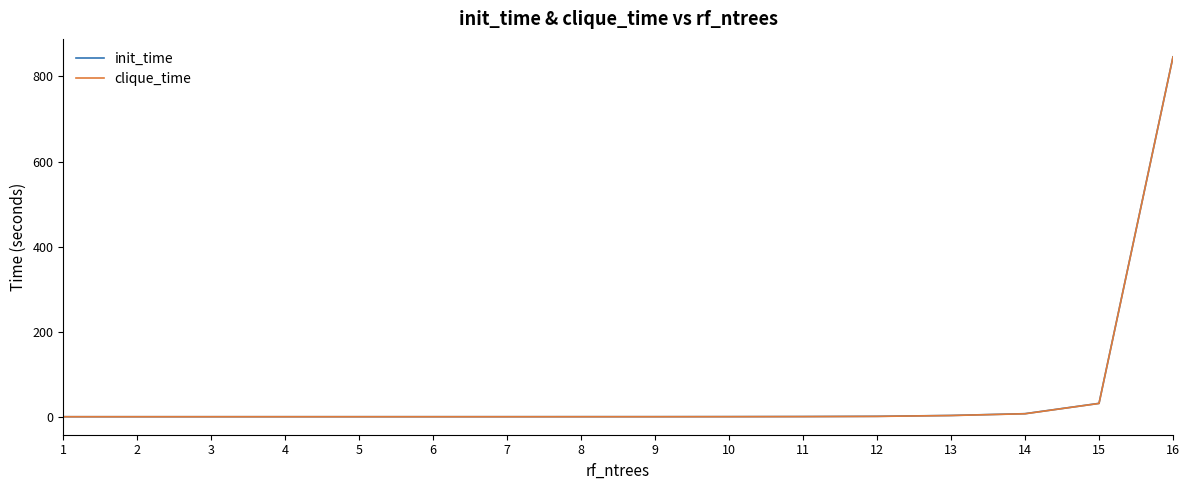

True or false: init_time and clique_time cross at least once.

False